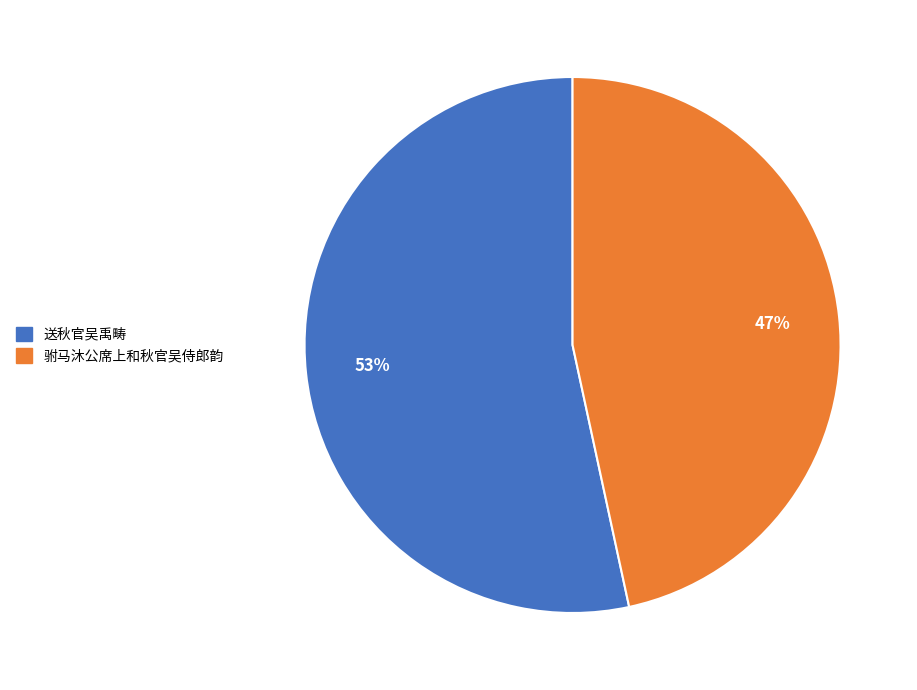

Rank the categories by value from lowest to highest.

驸马沐公席上和秋官吴侍郎韵, 送秋官吴禹畴